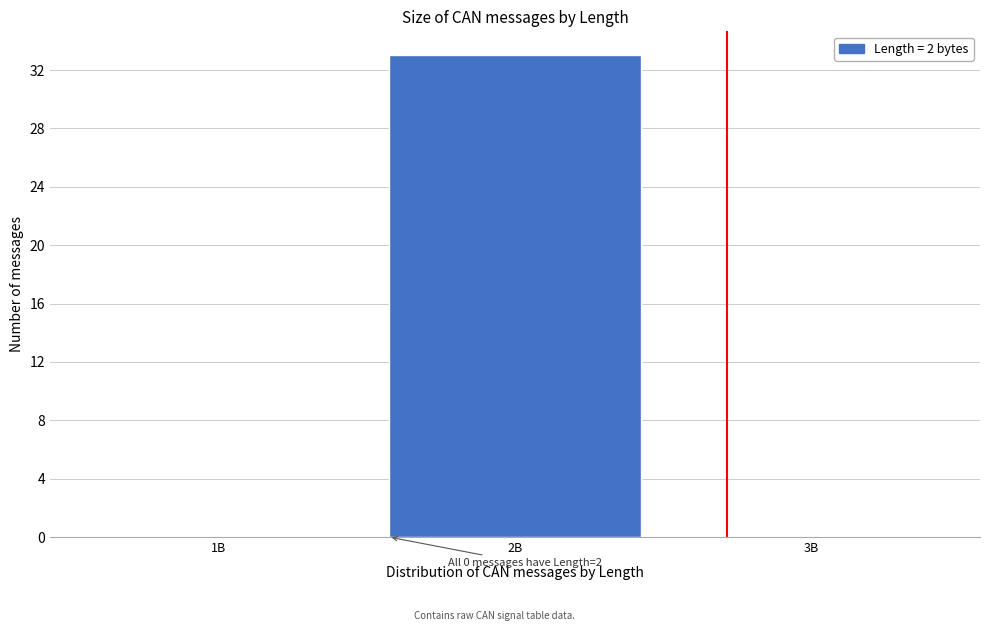

Reading left to right, transcribe all the data shown in this chart.

1B=0	2B=33	3B=0